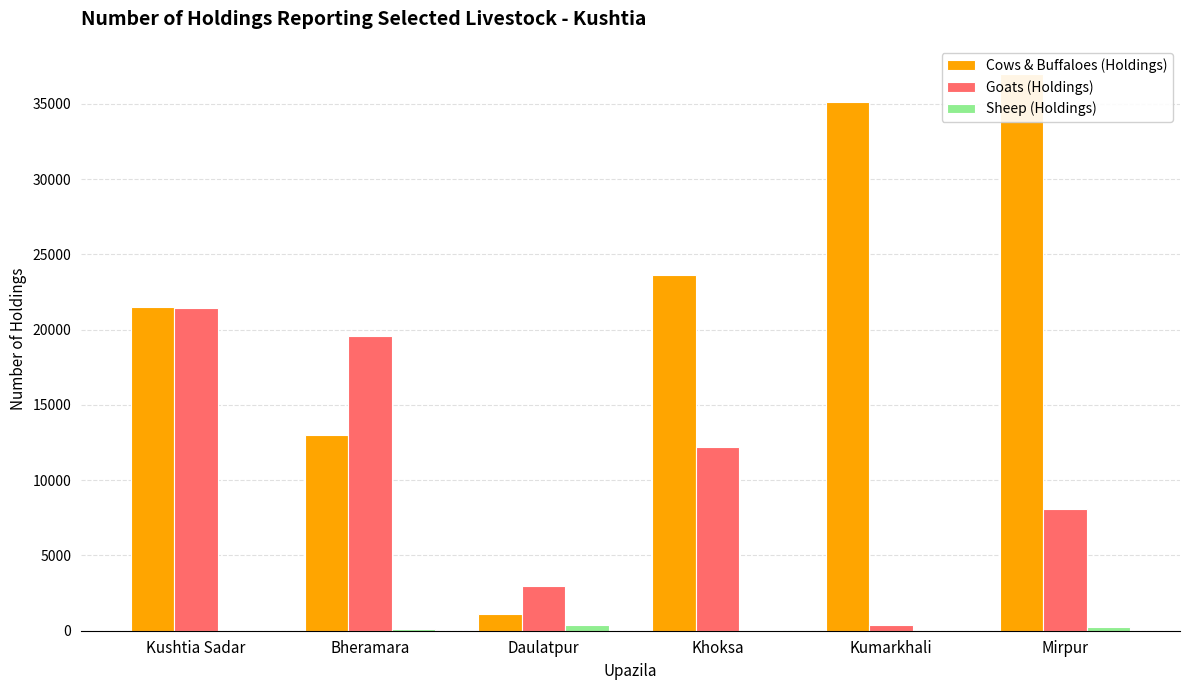

List the series in order of their overall mean, highest first.

Cows & Buffaloes (Holdings), Goats (Holdings), Sheep (Holdings)